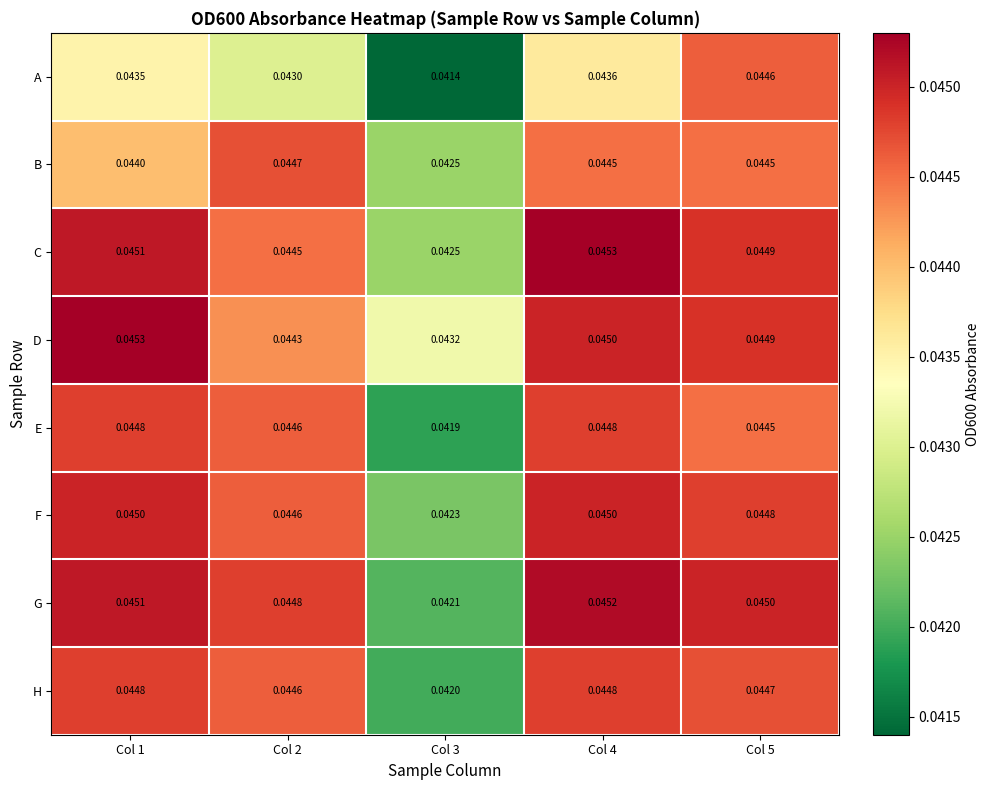

Which series has the largest range (max minus min)?

A